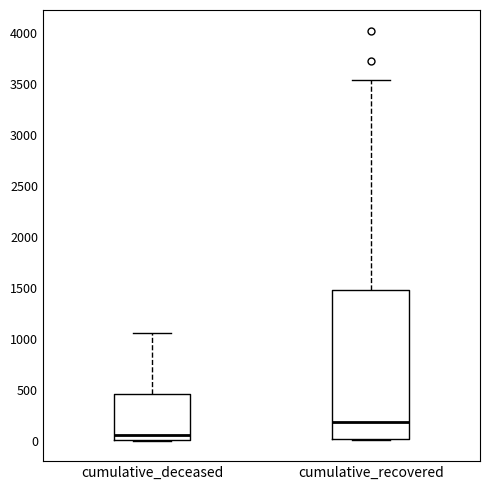

Reading left to right, read every box against the y-axis: the position of its median line, the range the box covers, and the ends of its whiskers. The values are not printed on the chart, so give them approximately, as read against the axis.

cumulative_deceased: median 50, box 0 to 450, whiskers 0 to 1050
cumulative_recovered: median 200, box 0 to 1500, whiskers 0 to 3550